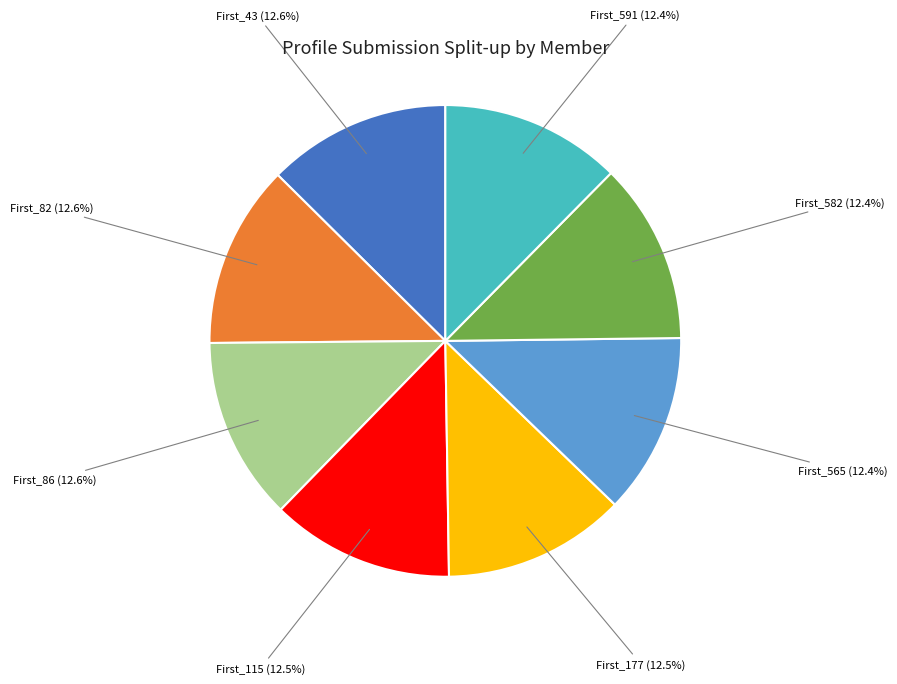

Does any single category account for the majority?

No